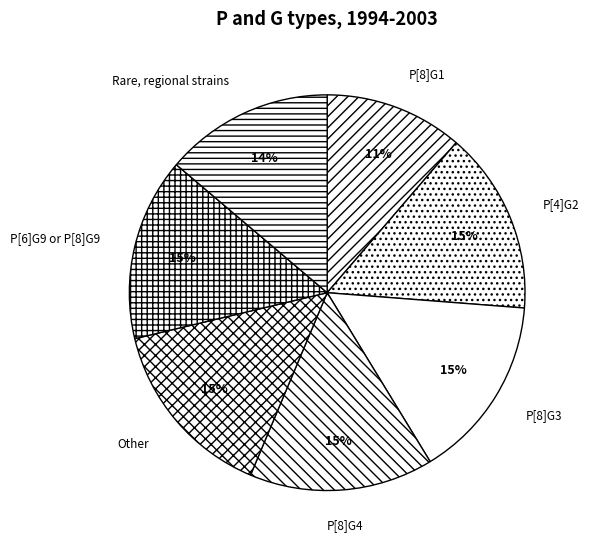

Approximately how many times larger is the value at P[4]G2 compared to P[6]G9 or P[8]G9?

1.0